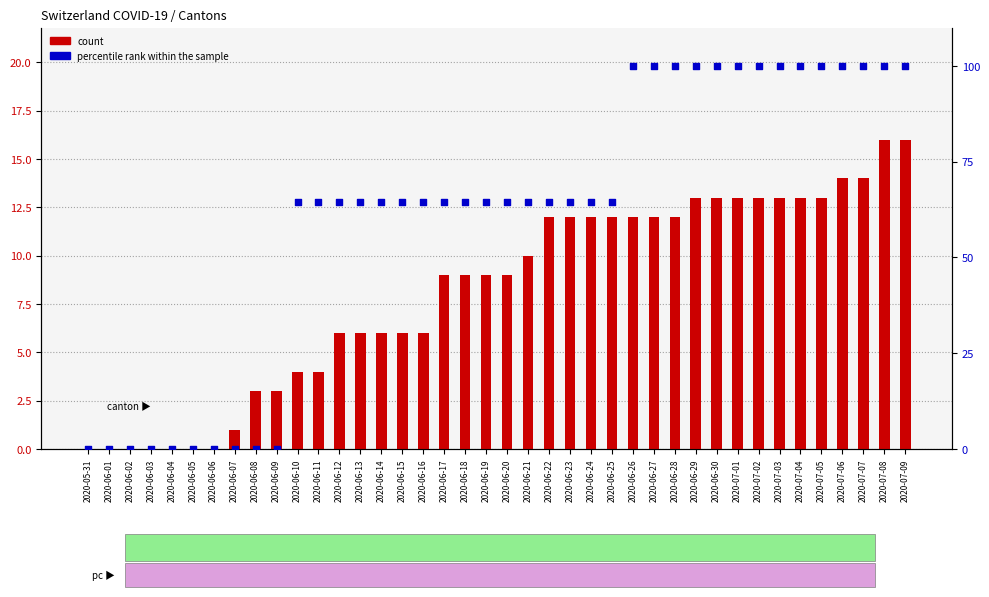

Which series has the largest total across all categories?

percentile rank within the sample